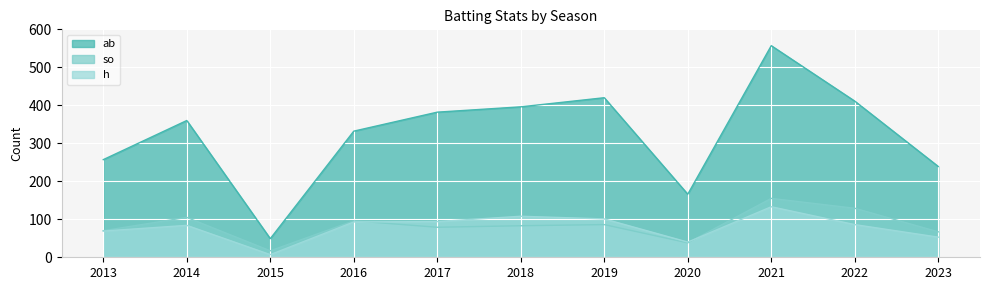

Reading right to left, what are all the values shown in this chart?

ab: 239	411	557	166	420	396	382	332	49	360	257
h: 53	86	133	40	101	108	94	93	7	84	69
so: 67	129	155	38	86	83	79	96	17	105	70